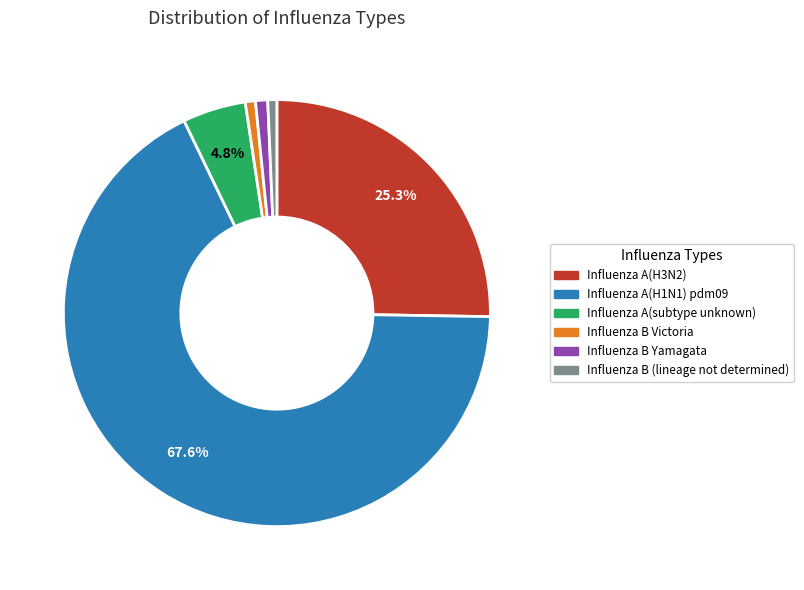

Approximately how many times larger is the value at Influenza A(H3N2) compared to Influenza A(subtype unknown)?

5.3